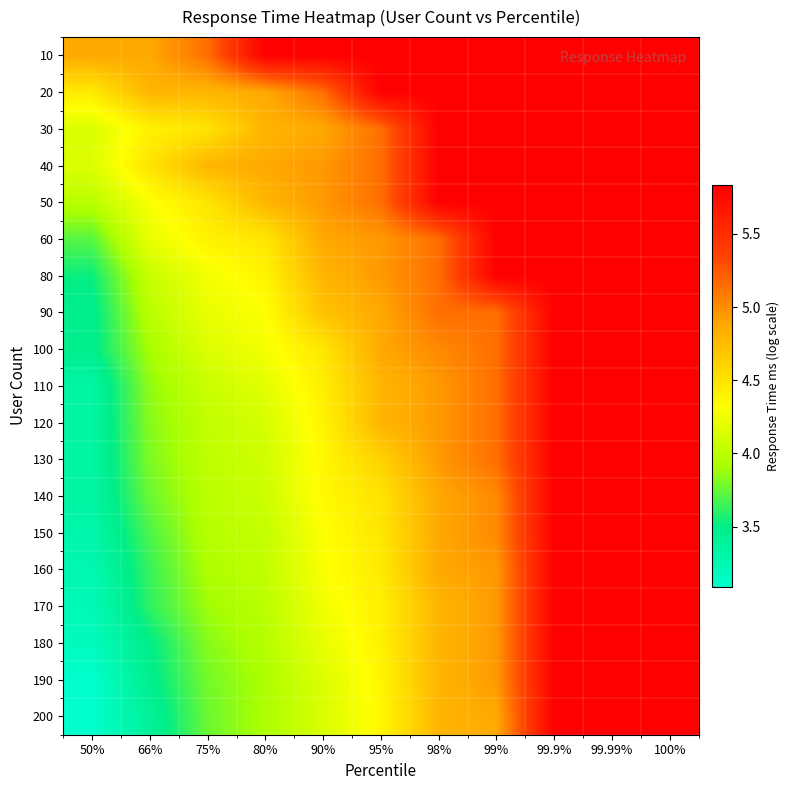

List the series in order of their peak value, lowest first.

10, 20, 30, 40, 50, 60, 80, 90, 100, 110, 120, 130, 140, 150, 160, 170, 180, 190, 200